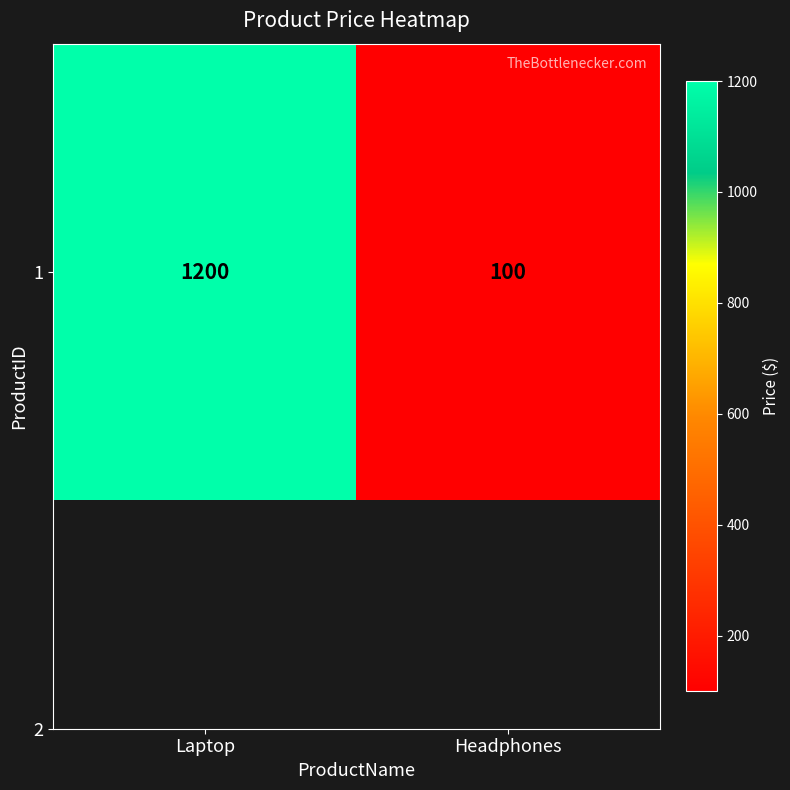

Reading right to left, transcribe all the data shown in this chart.

Headphones=100	Laptop=1200